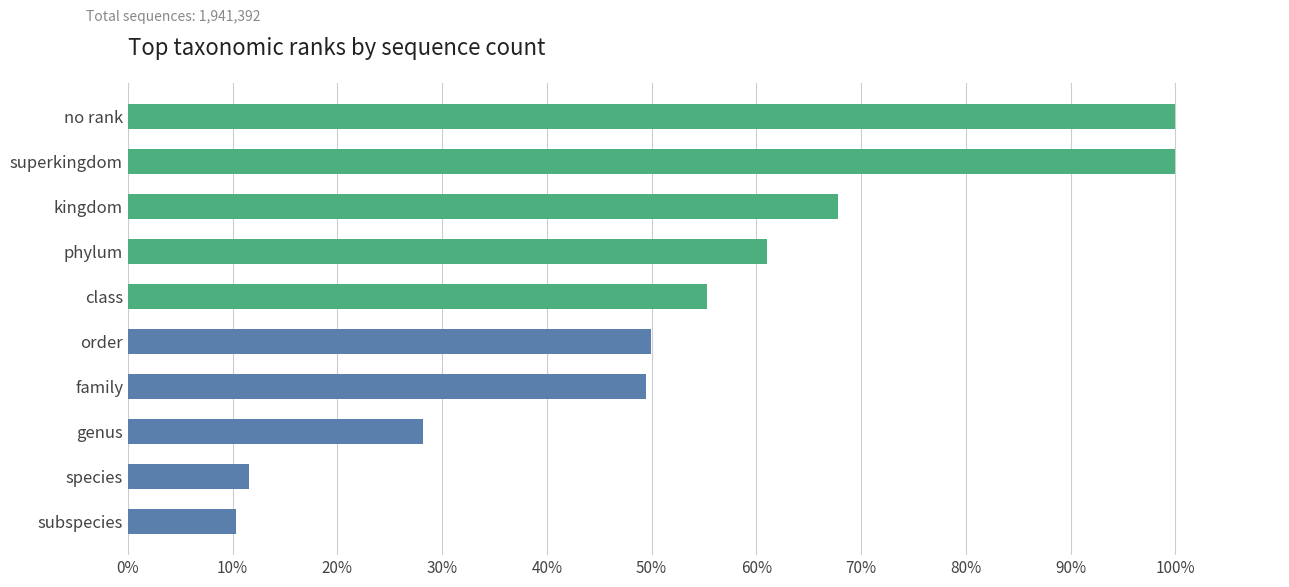

What is the minimum value shown in the chart?

10.3